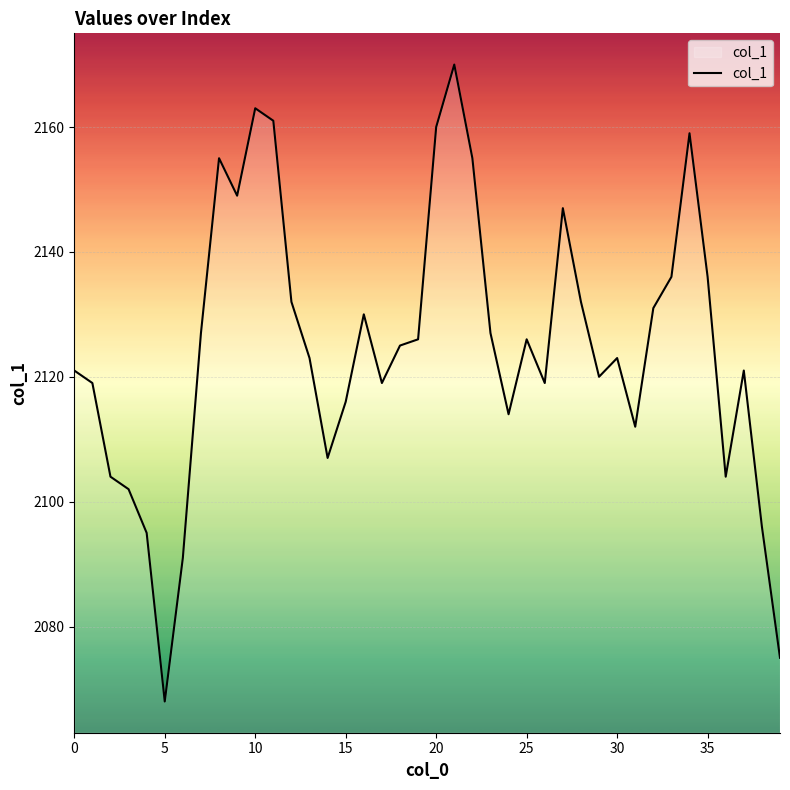

What is the maximum value shown in the chart?

2170